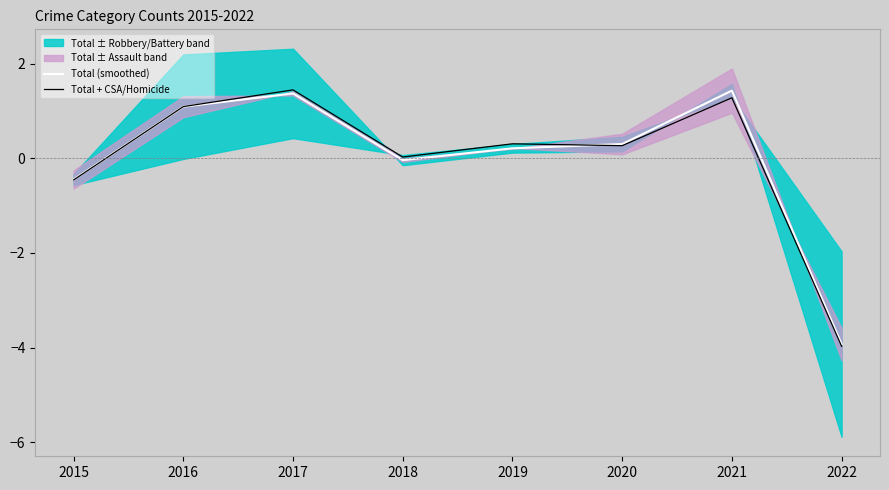

Reading right to left, extract all data points from this chart.

Total (smoothed): -3.9	1.4	0.3	0.2	-0.0	1.4	1.1	-0.4
Total + CSA/Homicide: -4.0	1.3	0.3	0.3	0.0	1.4	1.1	-0.5